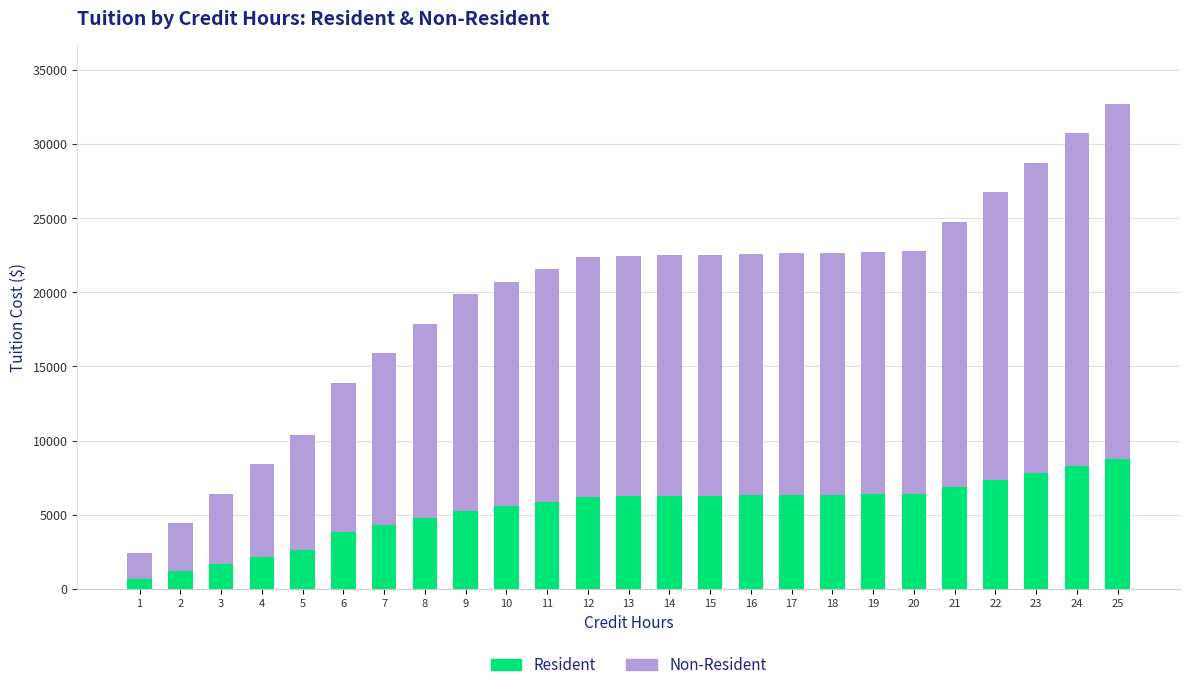

What is the highest value of the Resident series?

8766.2